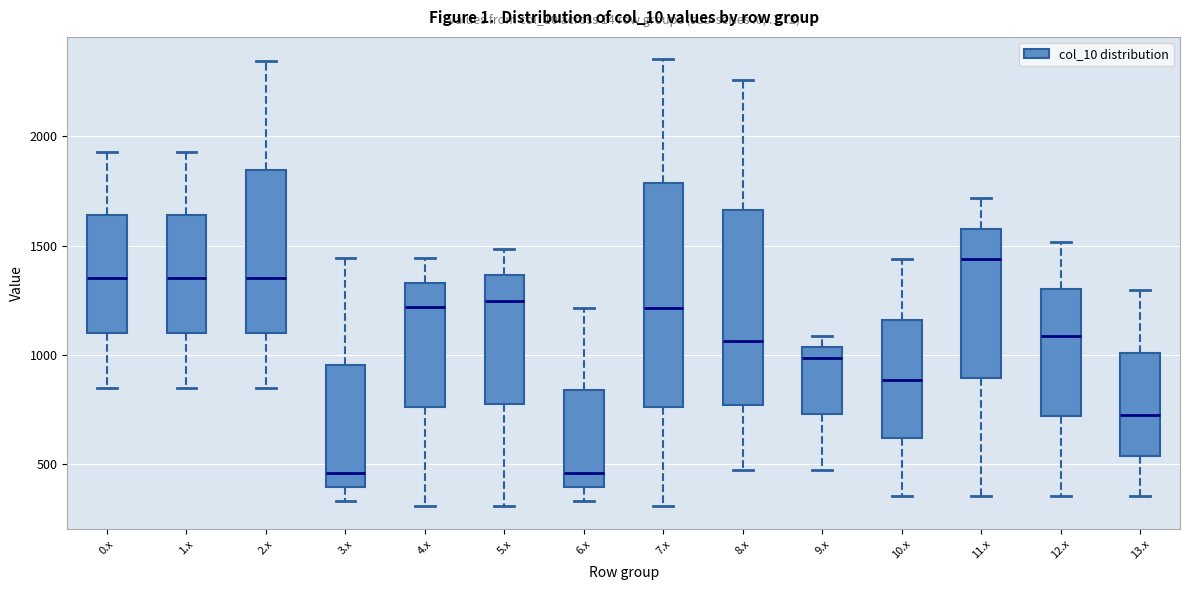

Where is the lower edge of the box for 13.x on the y-axis? The values are not printed on the chart, so give them approximately, as read against the axis.

550